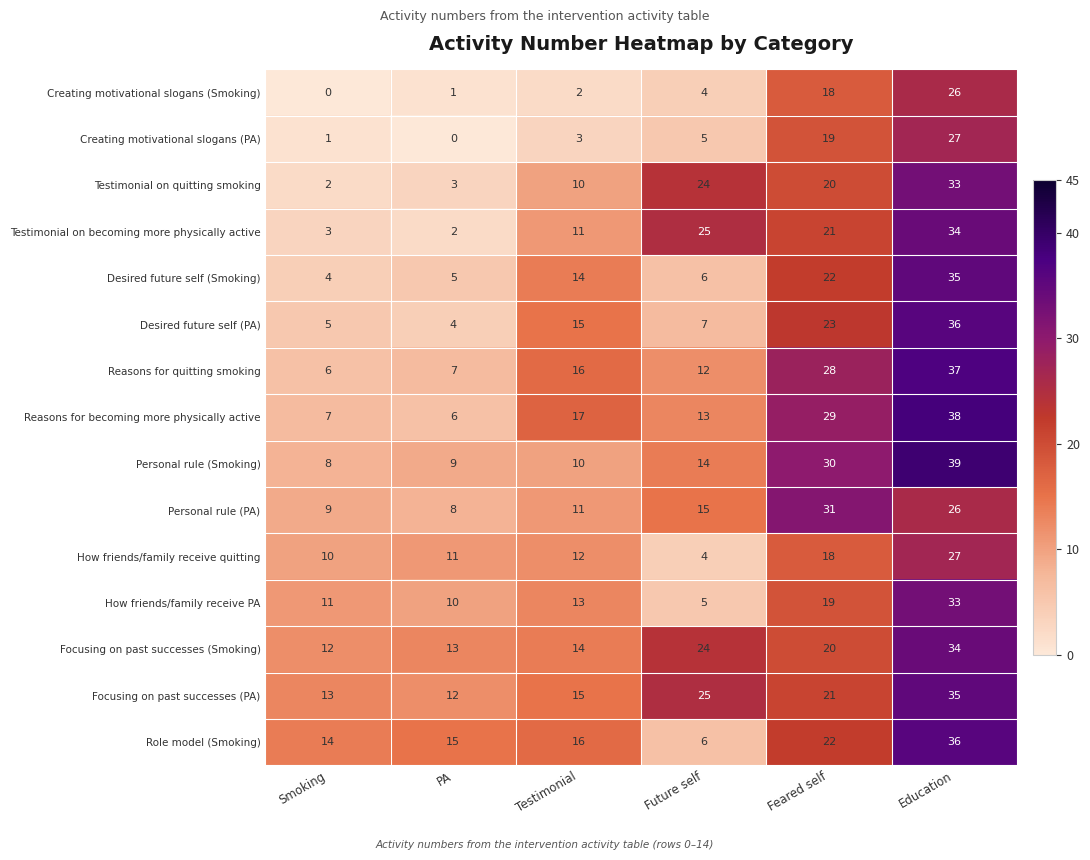

What is the difference between the maximum and minimum values in the Creating motivational slogans (PA) series?

27